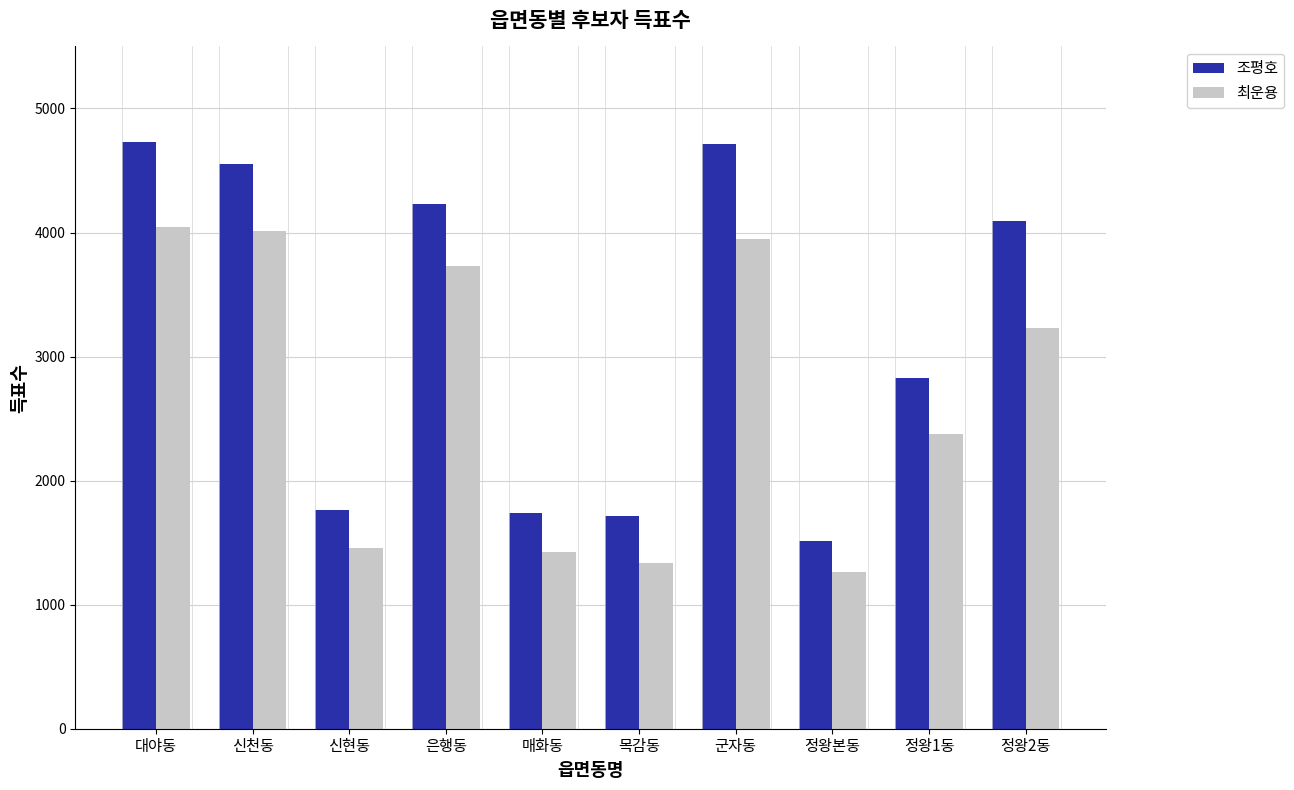

Which series has the largest total across all categories?

조평호